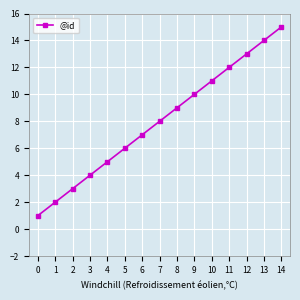

True or false: the data shows 7 at 6.

True